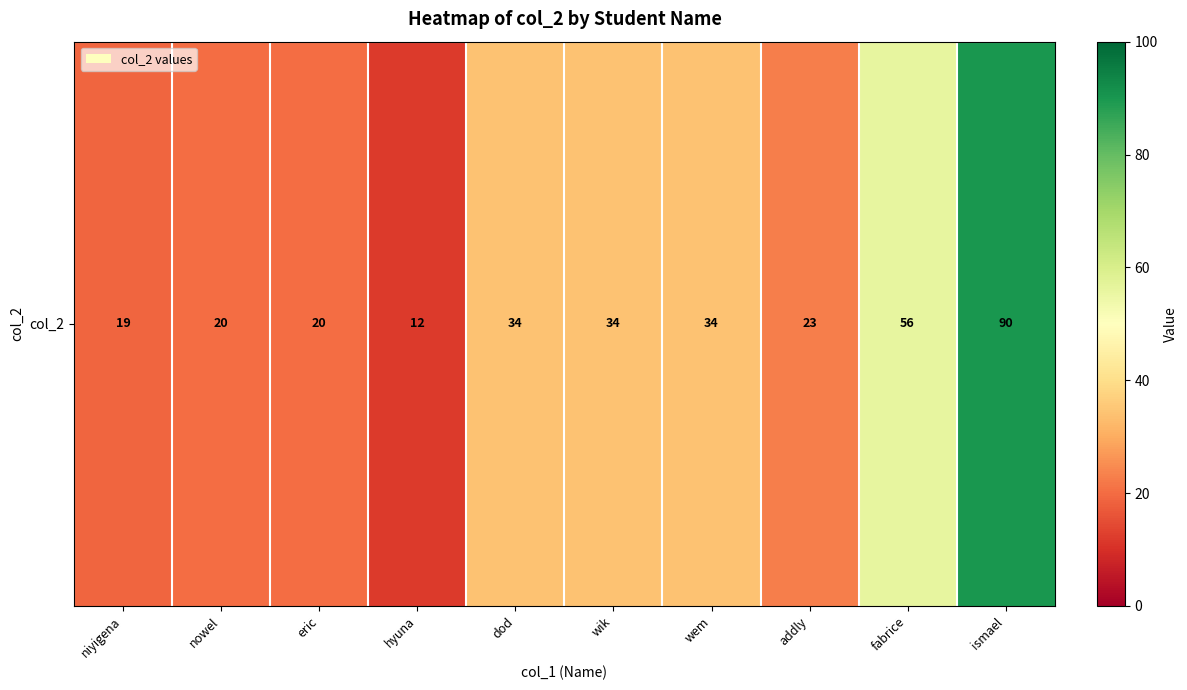

List the labels in order of value, largest first.

ismael, fabrice, dod, wik, wem, addly, nowel, eric, niyigena, hyuna